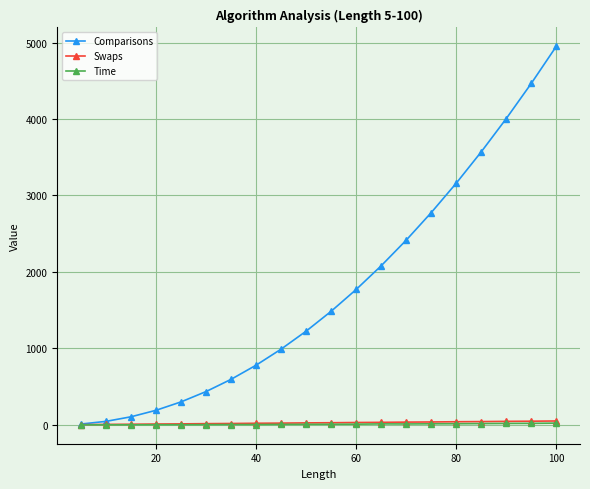

Which series has the largest total across all categories?

Comparisons